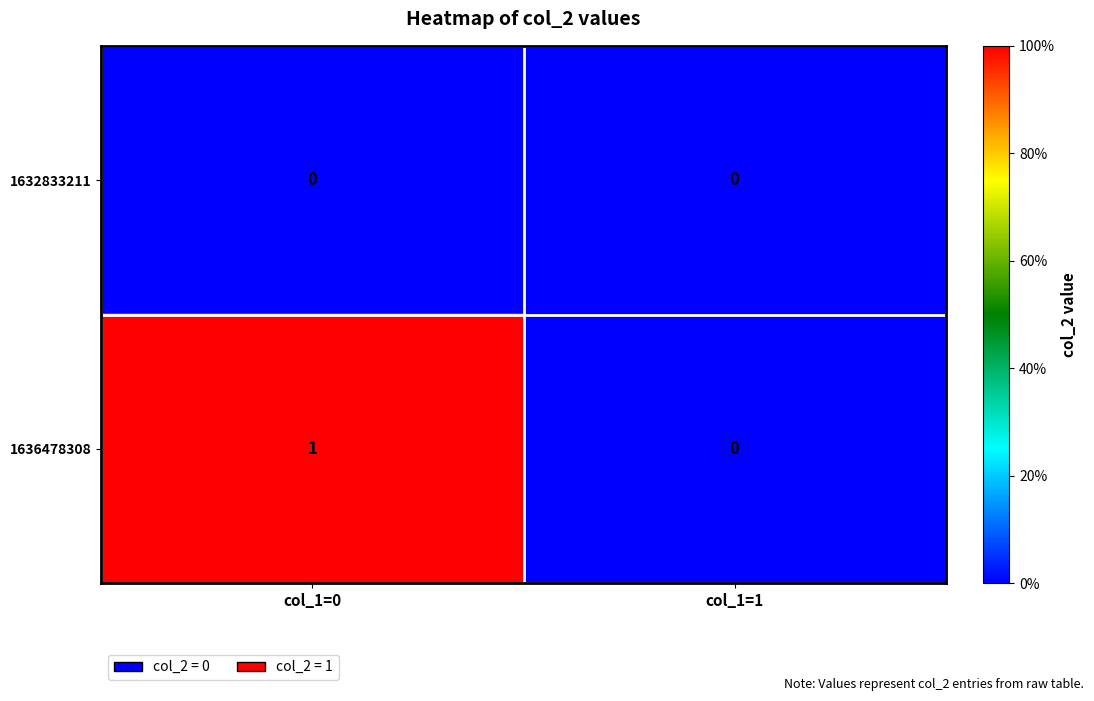

List the series in order of their overall mean, lowest first.

1632833211, 1636478308